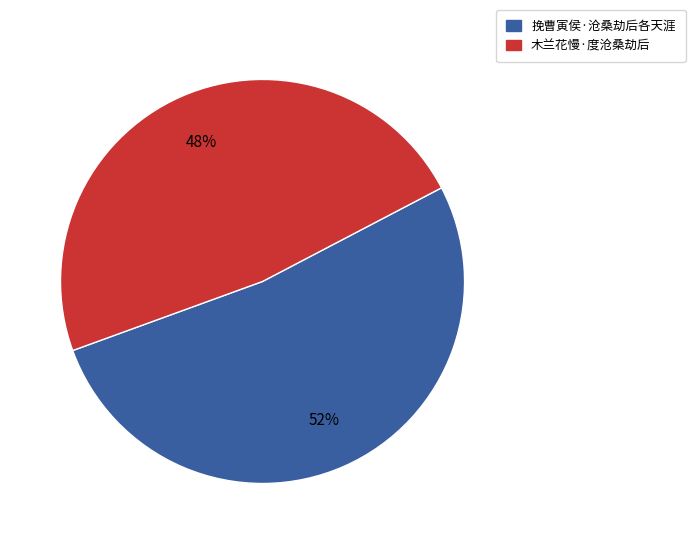

Do 木兰花慢·度沧桑劫后 and 挽曹寅侯·沧桑劫后各天涯 together represent more than half of the pie?

Yes